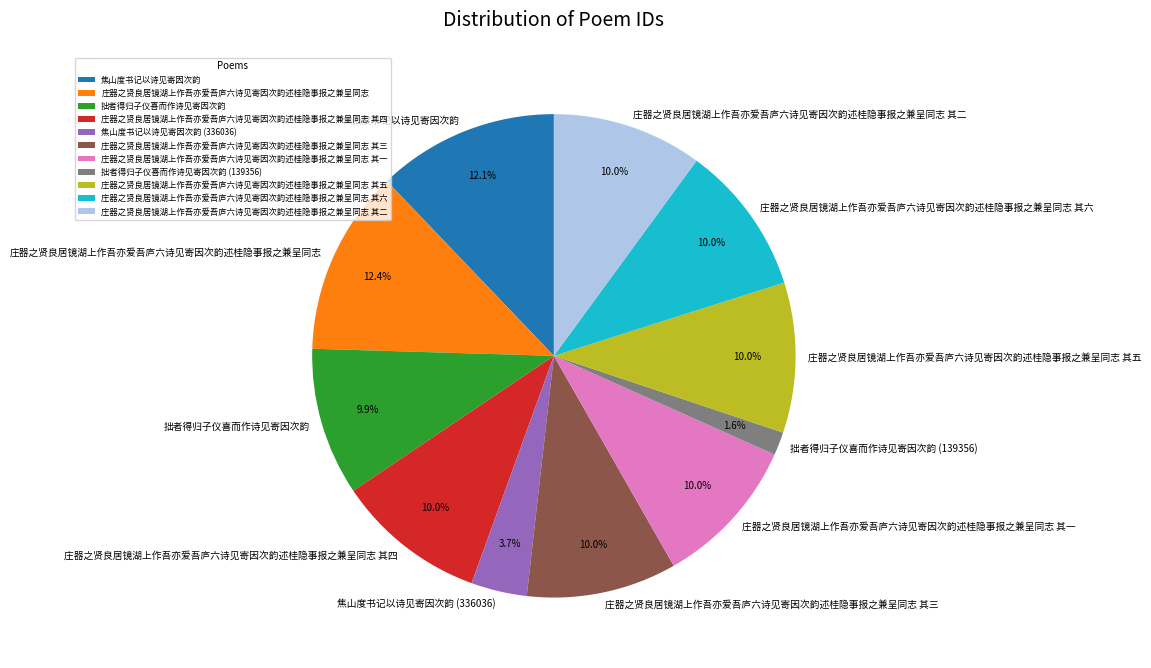

What is the ratio of the value at 焦山度书记以诗见寄因次韵 (336036) to the value at 庄器之贤良居镜湖上作吾亦爱吾庐六诗见寄因次韵述桂隐事报之兼呈同志 其二?

0.4